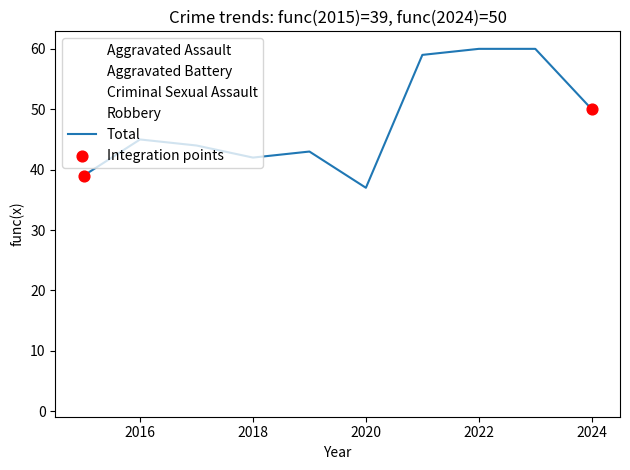

How many lines are shown in the chart?

5